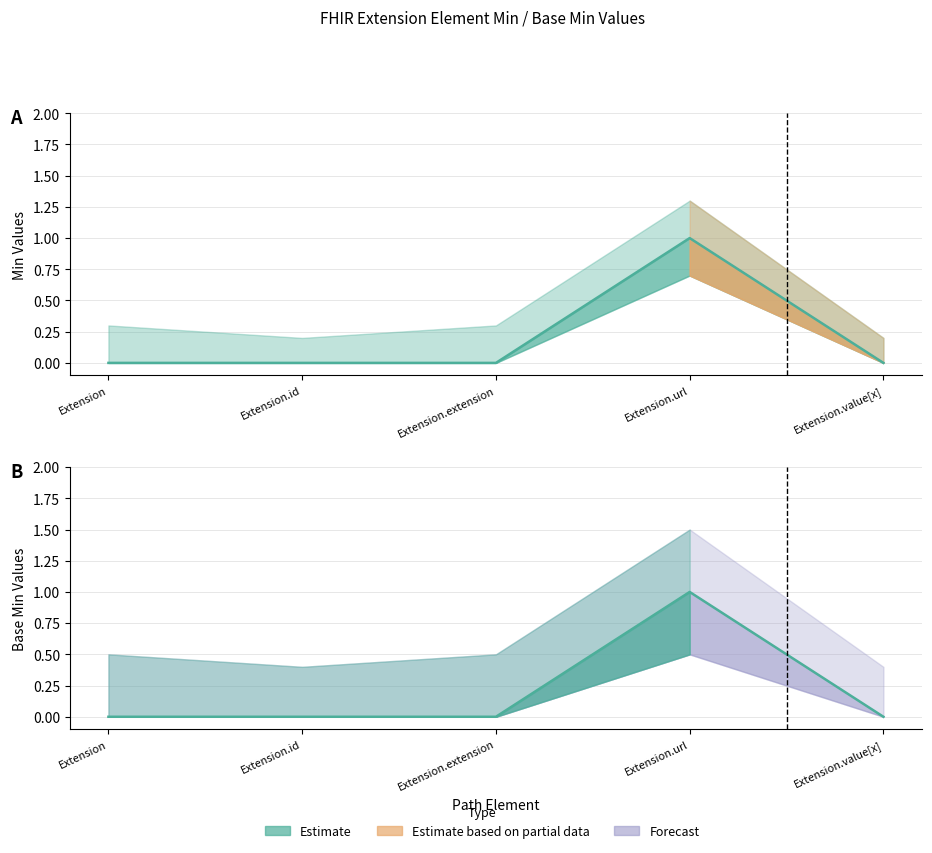

What is the sum of all Base Min values?

1